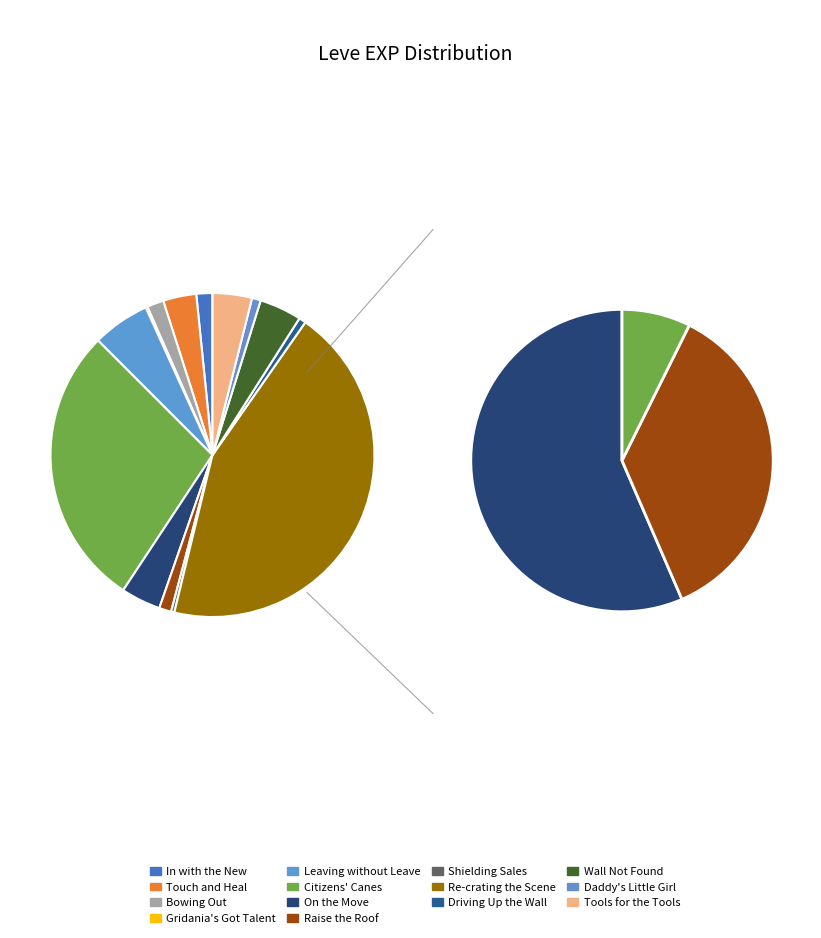

Is there a majority slice in this chart?

No